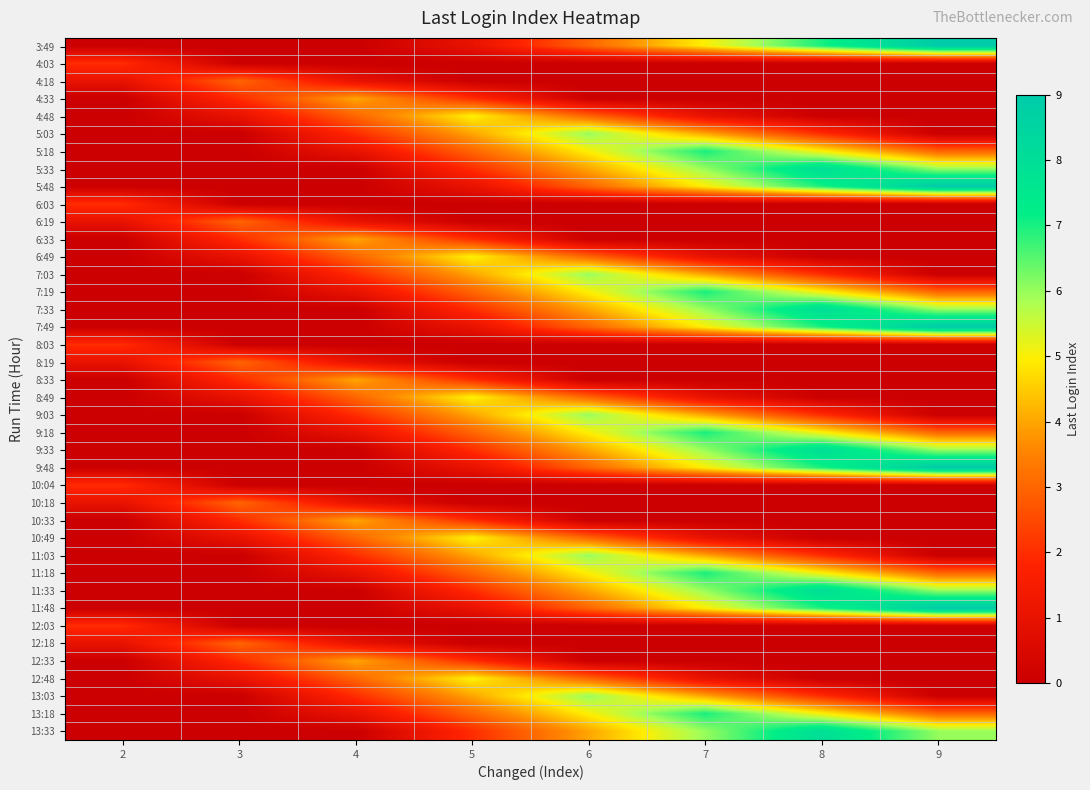

Rank the series by their maximum value, from highest to lowest.

3:49, 5:48, 7:49, 9:48, 11:48, 5:33, 7:33, 9:33, 11:33, 13:33, 5:18, 7:19, 9:18, 11:18, 13:18, 5:03, 7:03, 9:03, 11:03, 13:03, 4:48, 6:49, 8:49, 10:49, 12:48, 4:33, 6:33, 8:33, 10:33, 12:33, 4:18, 6:19, 8:19, 10:18, 12:18, 4:03, 6:03, 8:03, 10:04, 12:03